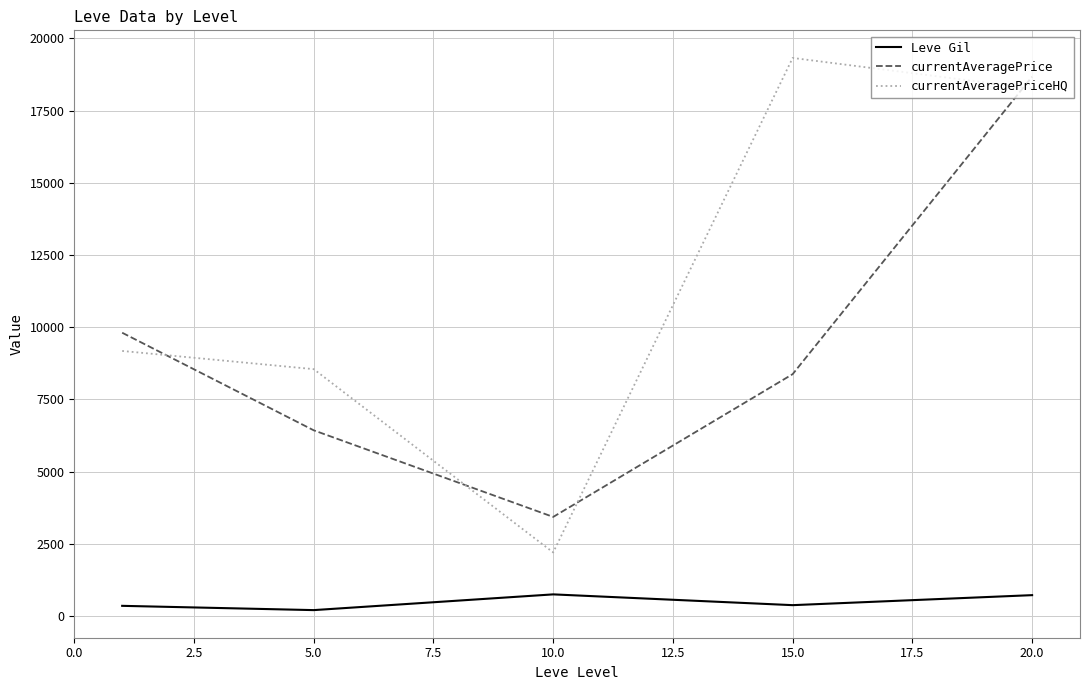

Rank the series by their average value, from lowest to highest.

Leve Gil, currentAveragePrice, currentAveragePriceHQ